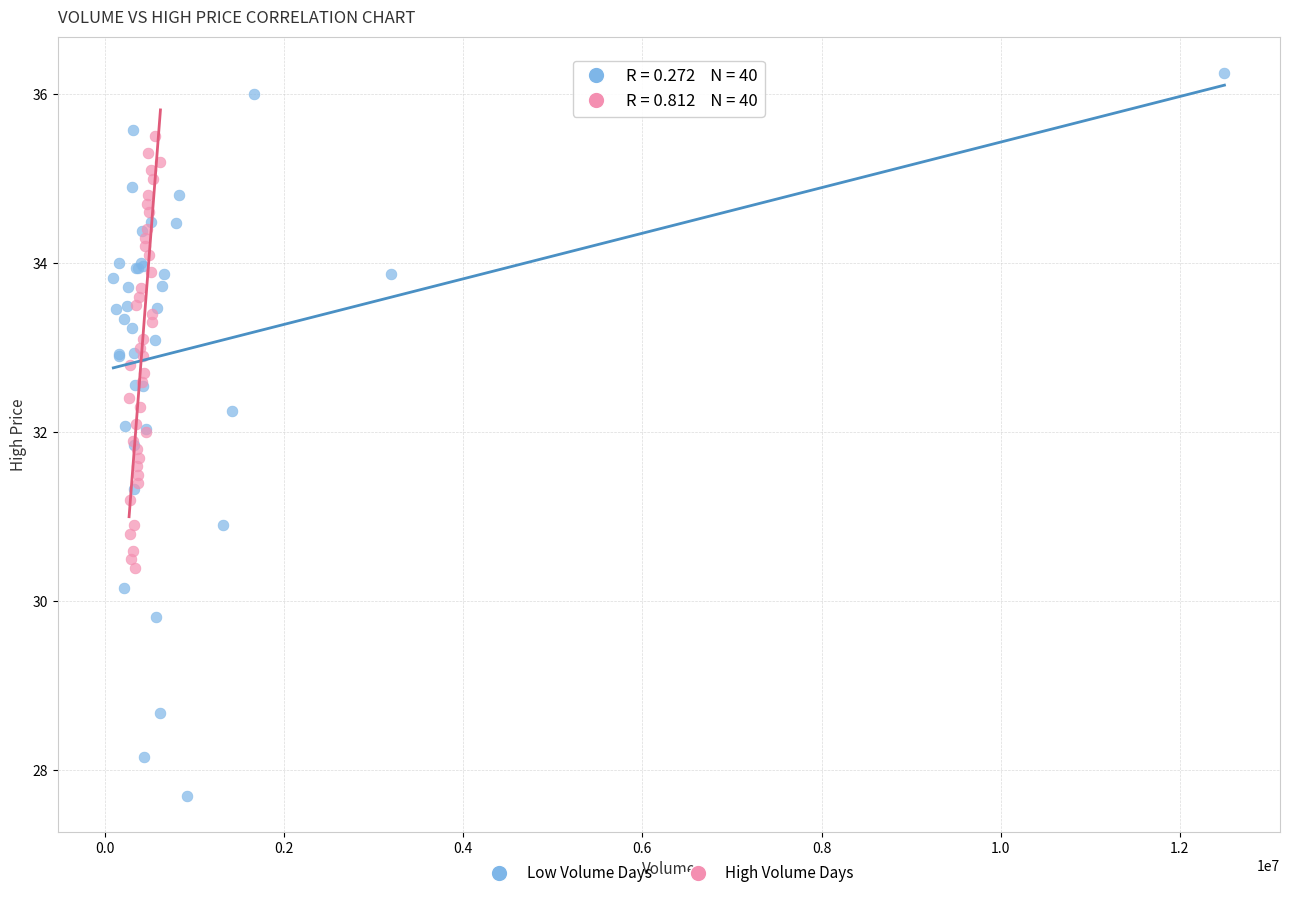

What are all the series names shown in the legend?

Low Volume Days, High Volume Days